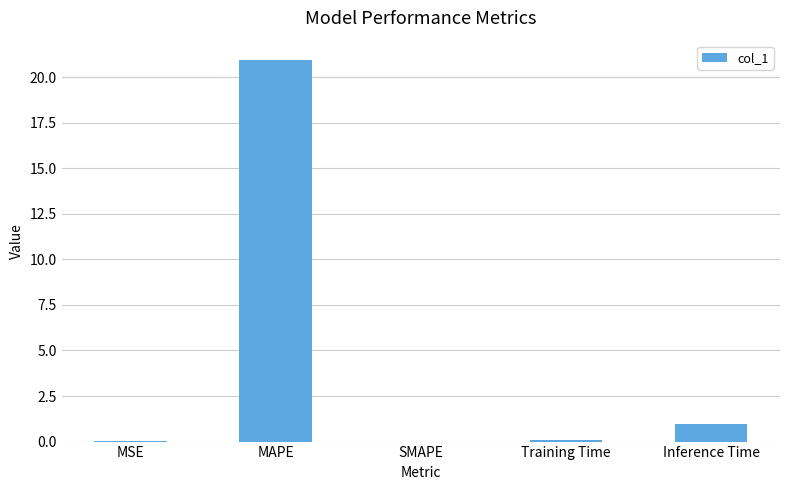

Which has a higher value, SMAPE or Inference Time?

Inference Time